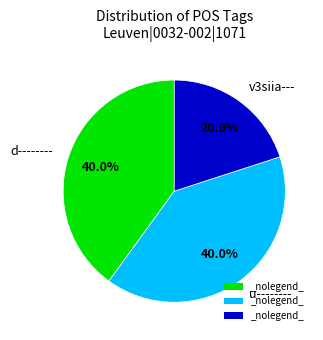

Is u-------- the majority of the pie?

No